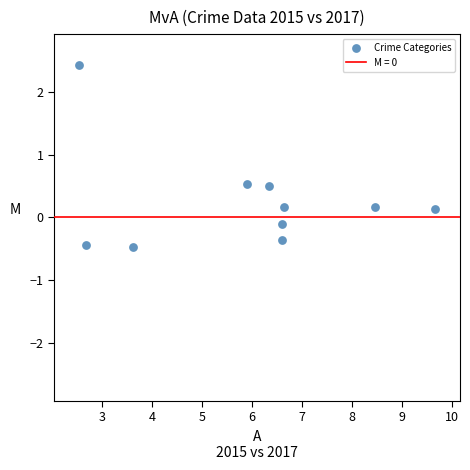

What is the range of X values (max minus min)?

7.1